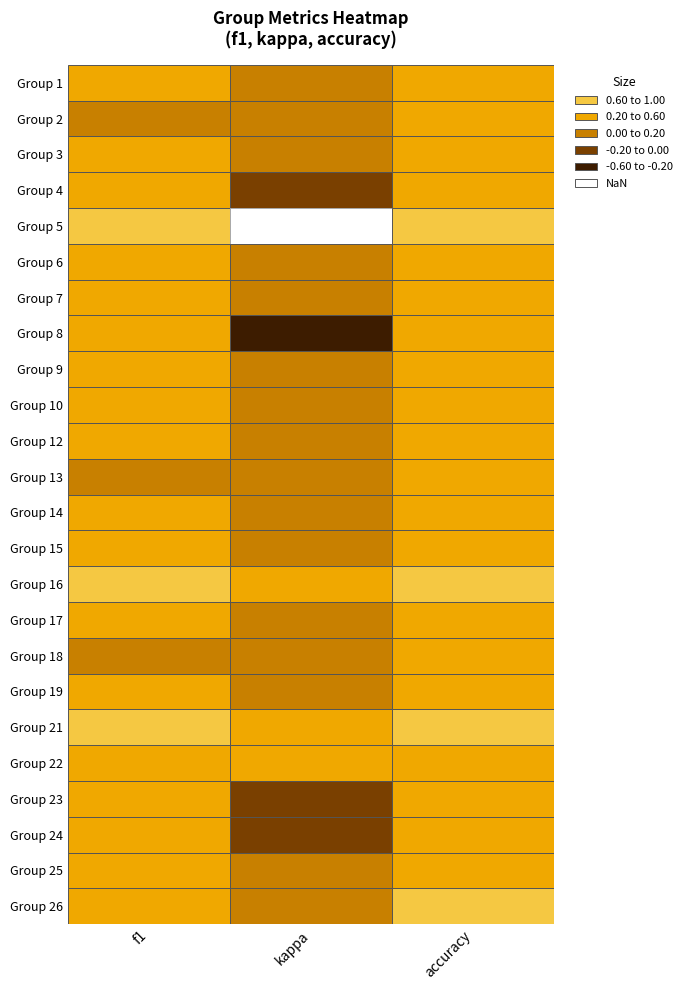

Rank the series by their maximum value, from lowest to highest.

8, 2, 13, 23, 24, 18, 9, 4, 15, 17, 3, 10, 12, 14, 19, 25, 1, 7, 6, 22, 21, 26, 16, 5